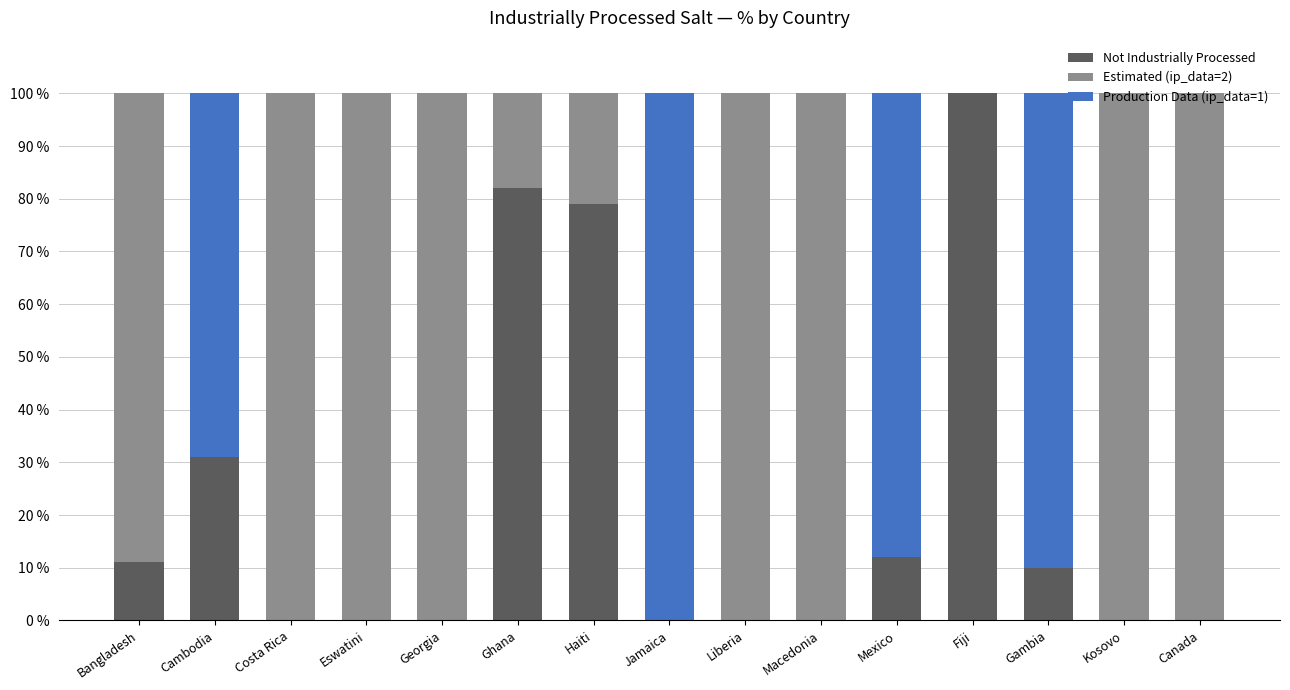

Count the number of categories in the chart.

15